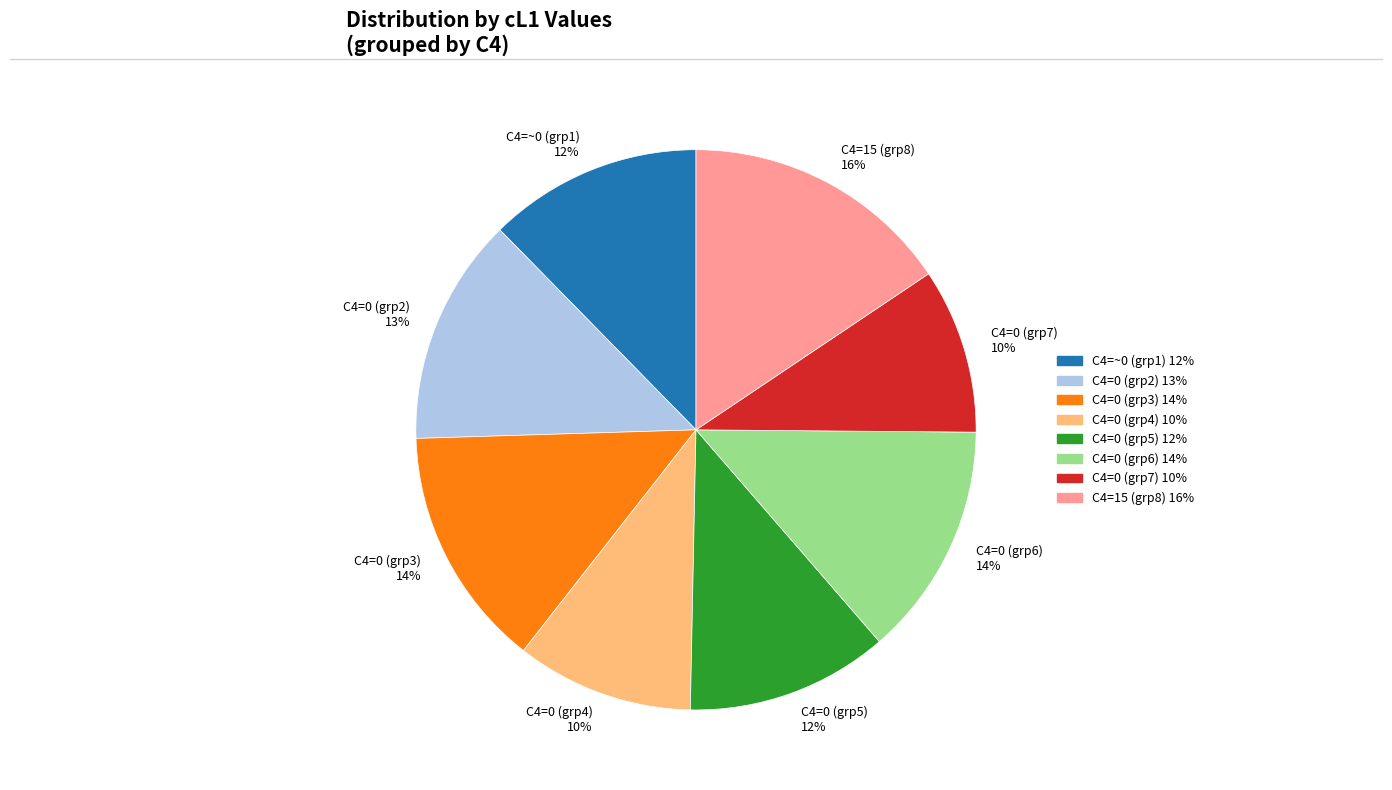

To the nearest percent, what is the average slice percentage?

12%